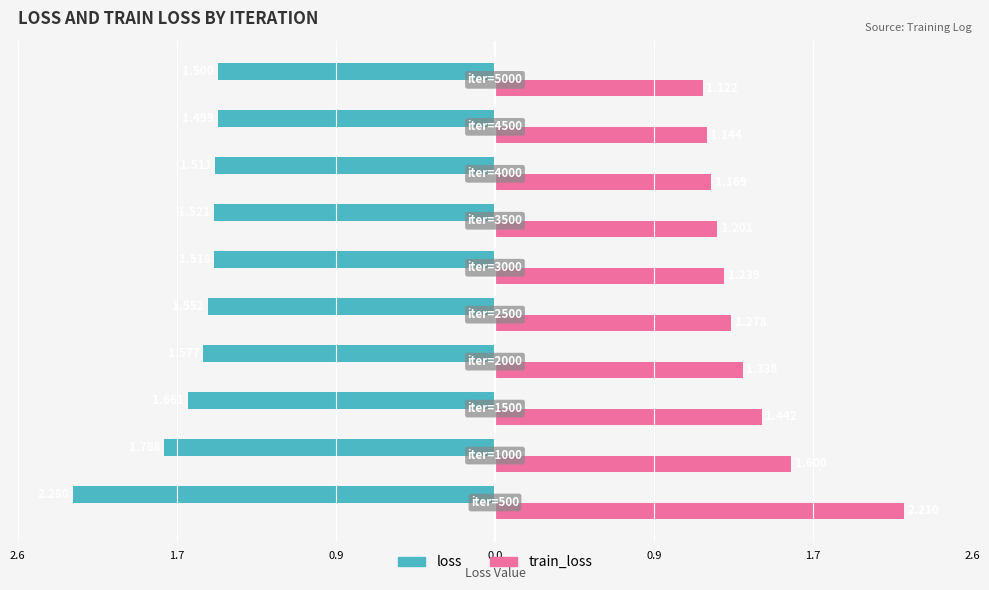

What are all the series names shown in the legend?

loss, train_loss